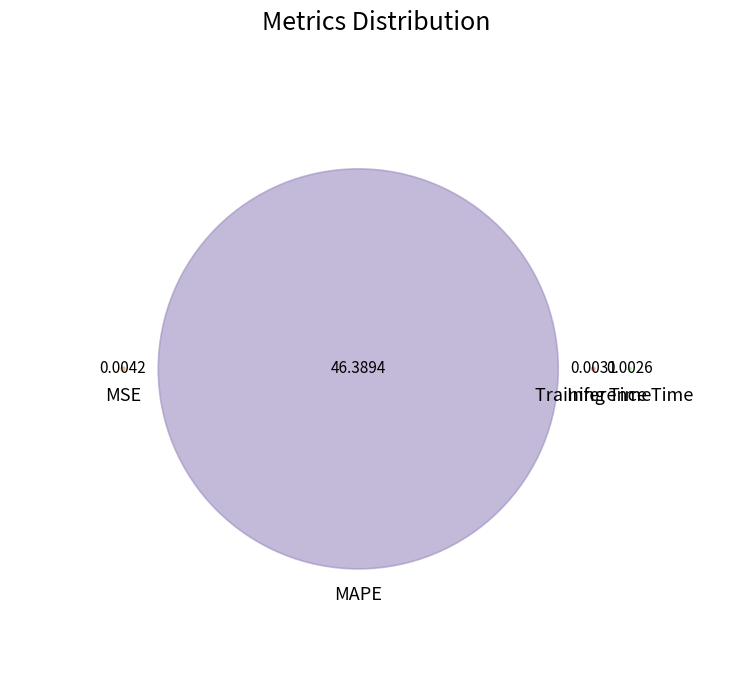

How many slices are in this pie chart?

4